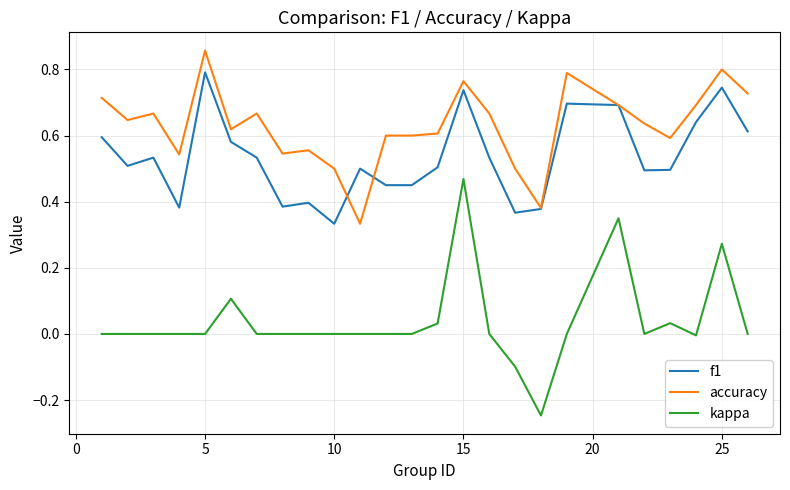

Which series has the widest spread of values?

kappa